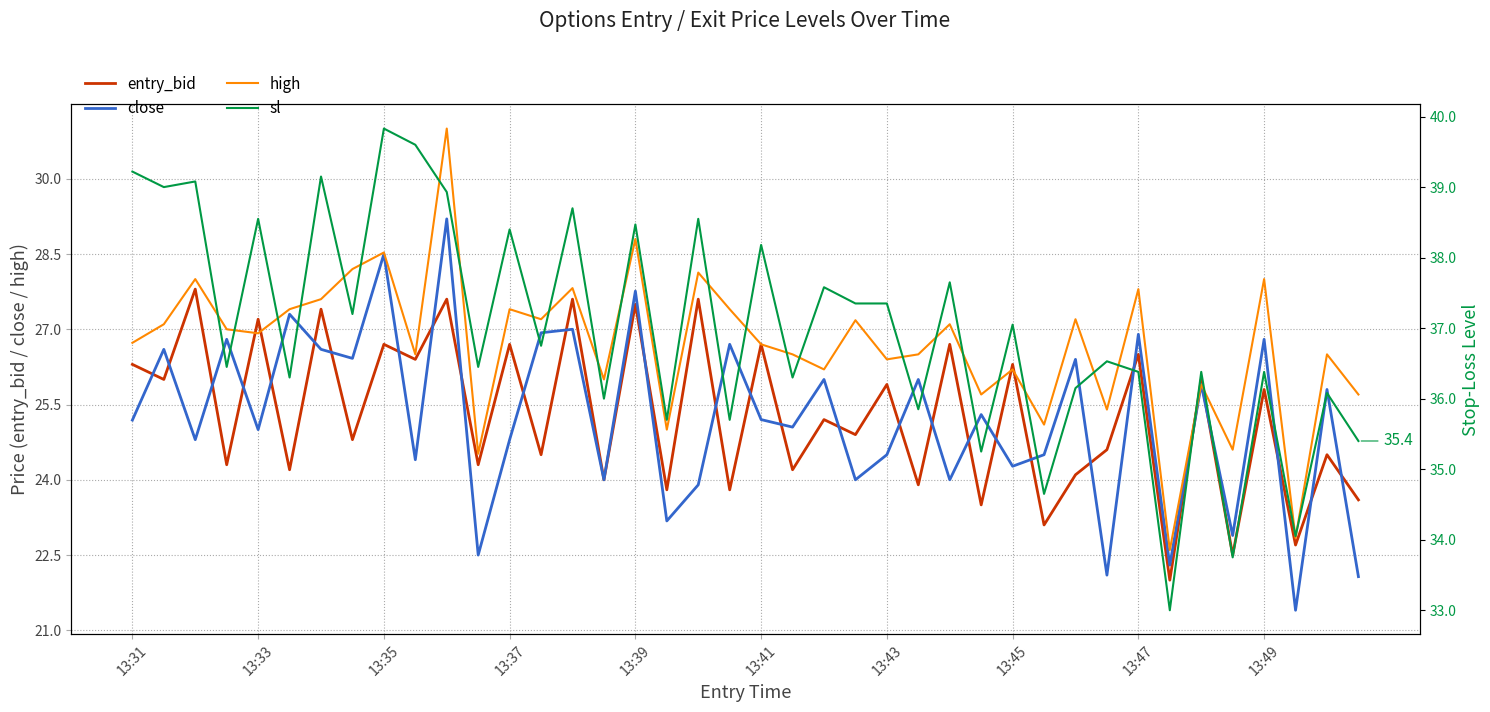

Where is high nearest to the value 26?

15